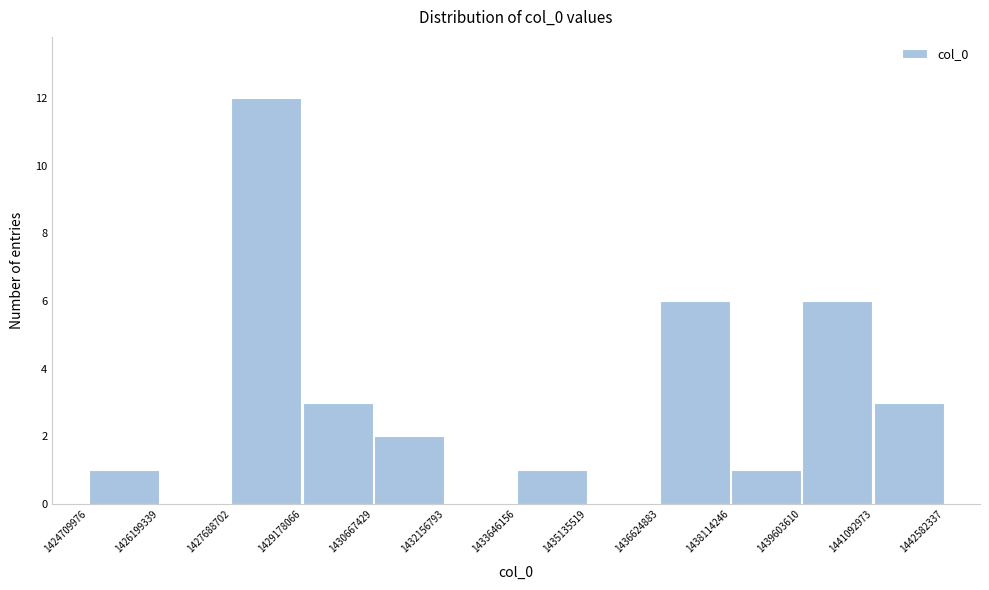

Reading left to right, list every bar in this chart as the range it spans on the x-axis followed by its height. The values are not printed on the chart, so give them approximately, as read against the axis.

1424709976 to 1426199339: 1
1426199339 to 1427688702: 0
1427688702 to 1429178066: 12
1429178066 to 1430667429: 3
1430667429 to 1432156793: 2
1432156793 to 1433646156: 0
1433646156 to 1435135519: 1
1435135519 to 1436624883: 0
1436624883 to 1438114246: 6
1438114246 to 1439603610: 1
1439603610 to 1441092973: 6
1441092973 to 1442582337: 3